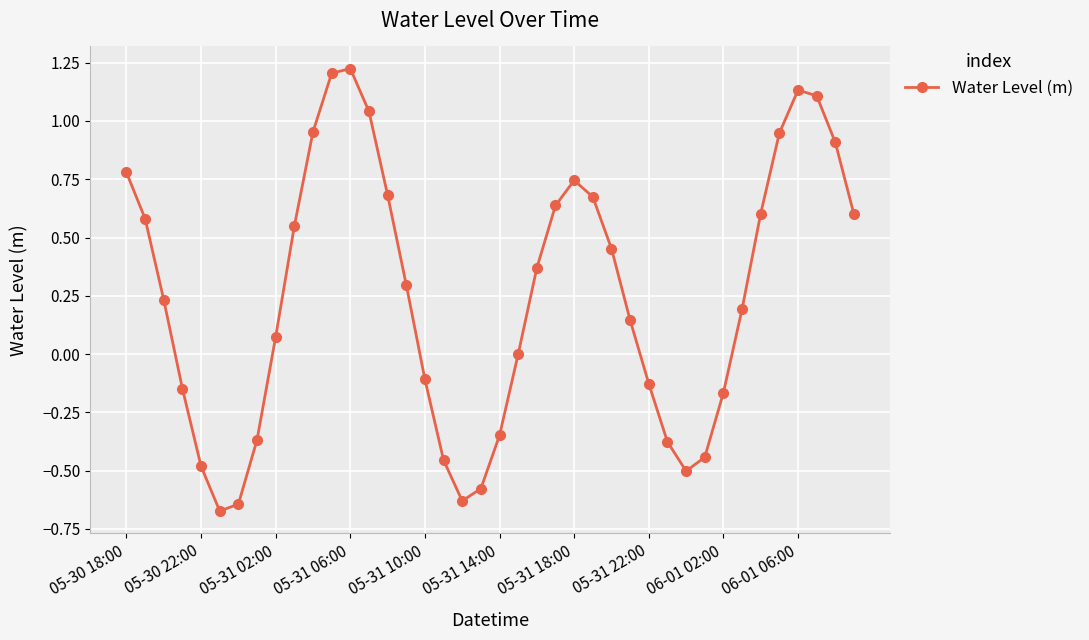

How many lines are shown in the chart?

1